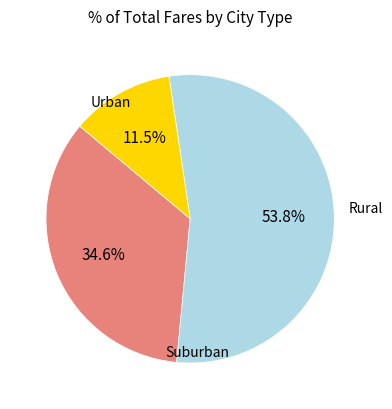

Is there any slice that represents more than half of the pie?

Yes